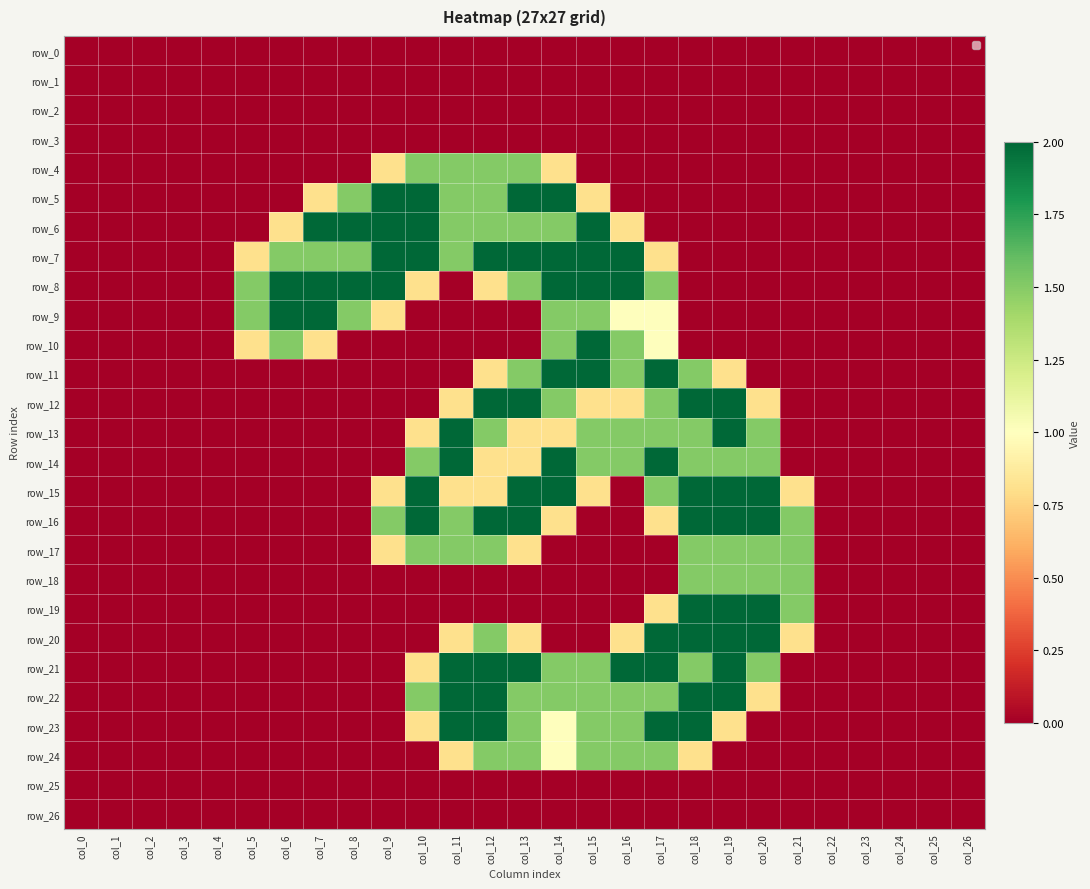

Which series has the largest range (max minus min)?

row_5